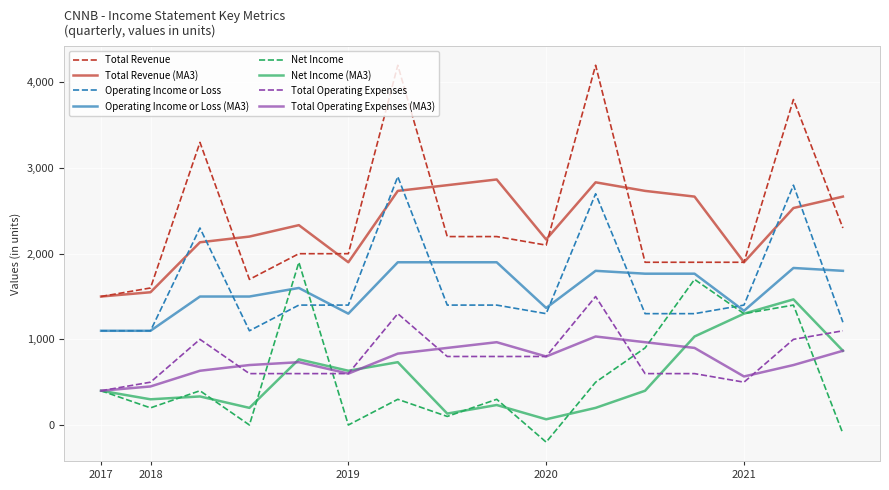

Which series has the largest range (max minus min)?

Total Revenue